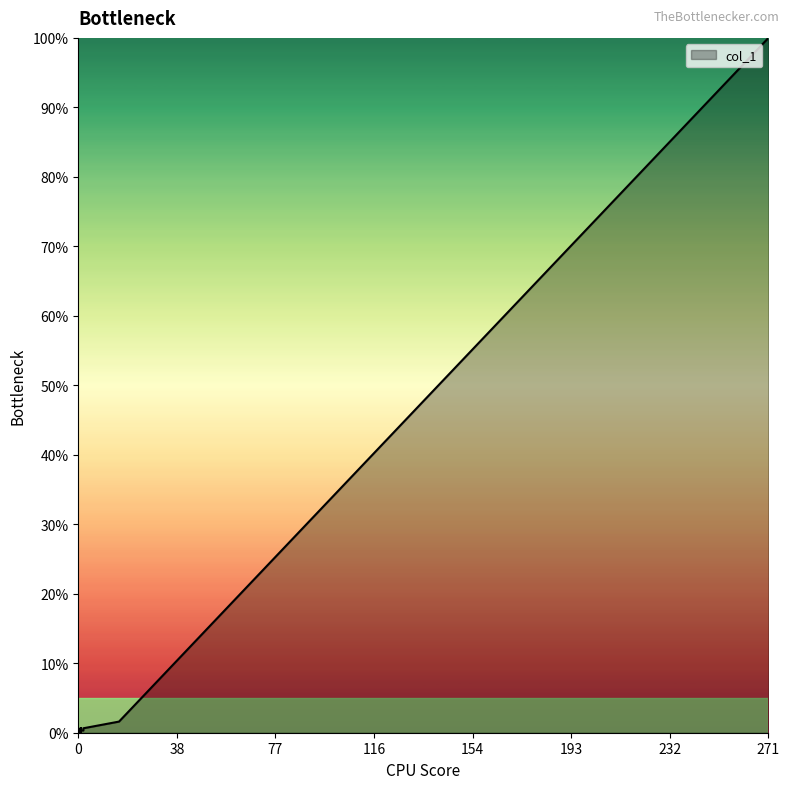

What is the greatest value displayed?

100.0